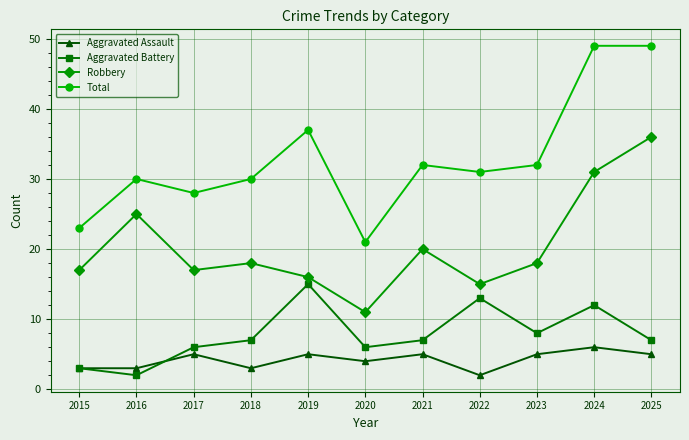

How many lines are shown in the chart?

4